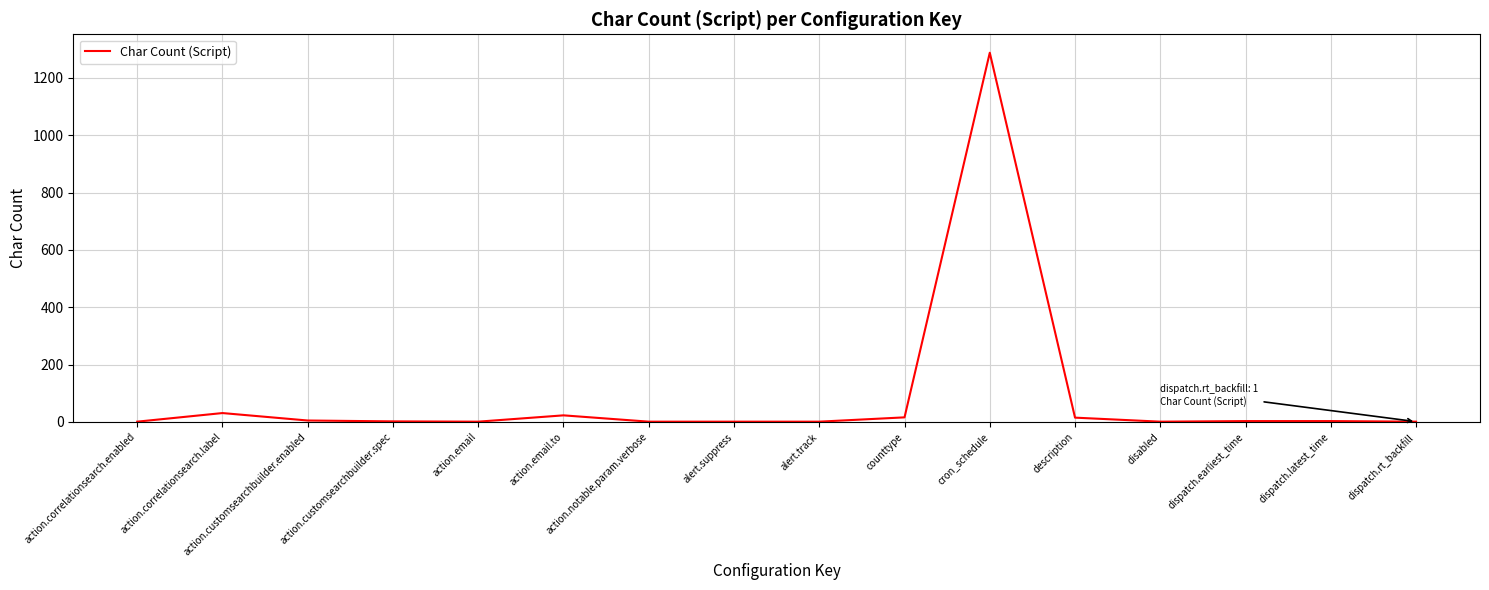

What is the maximum value shown in the chart?

1288